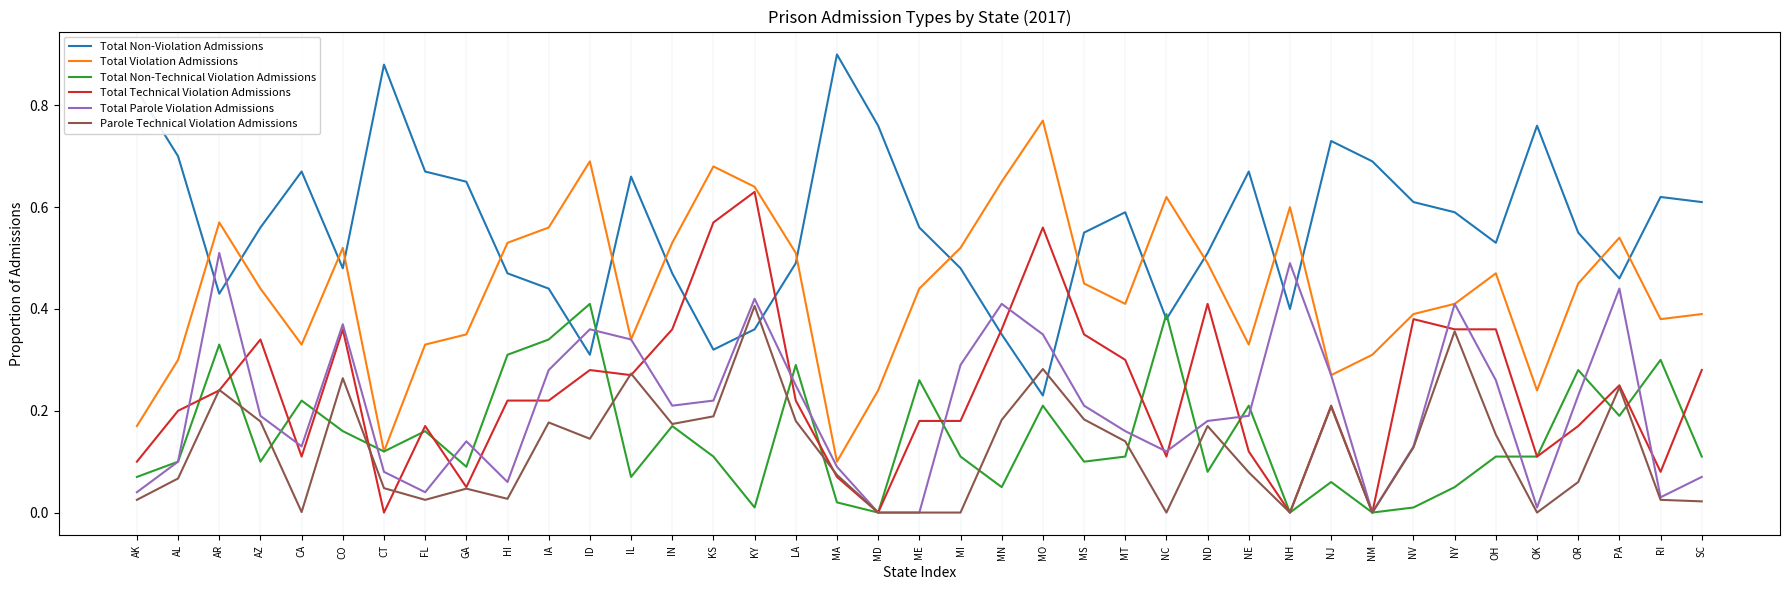

At which label does Parole Technical Violation Admissions reach its peak?

KY